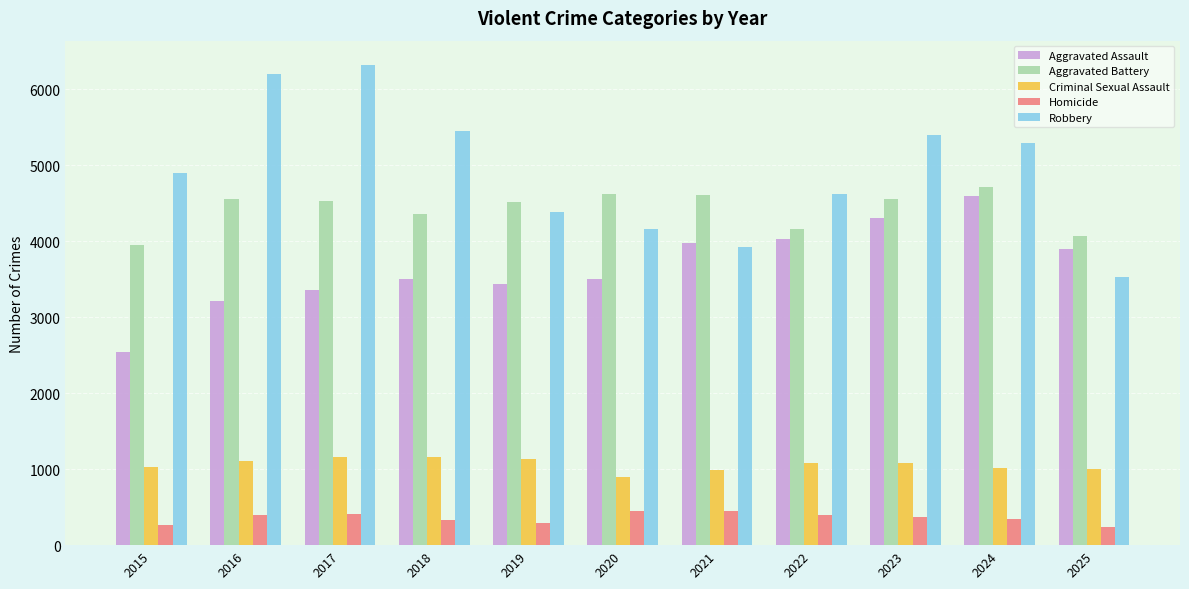

What are all the series names shown in the legend?

Aggravated Assault, Aggravated Battery, Criminal Sexual Assault, Homicide, Robbery